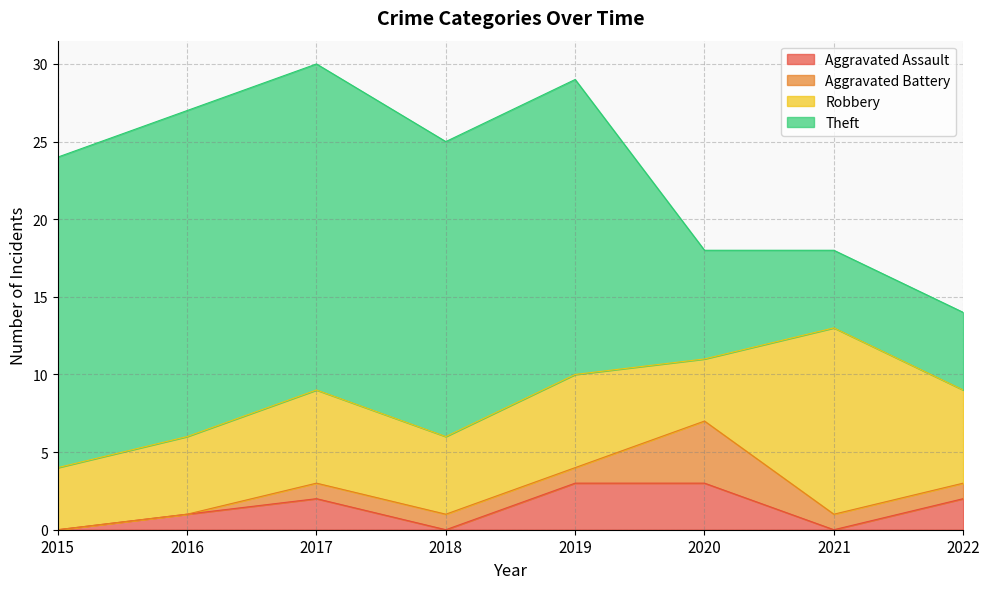

What is the sum of the Theft values at 2020 and 2017?

28